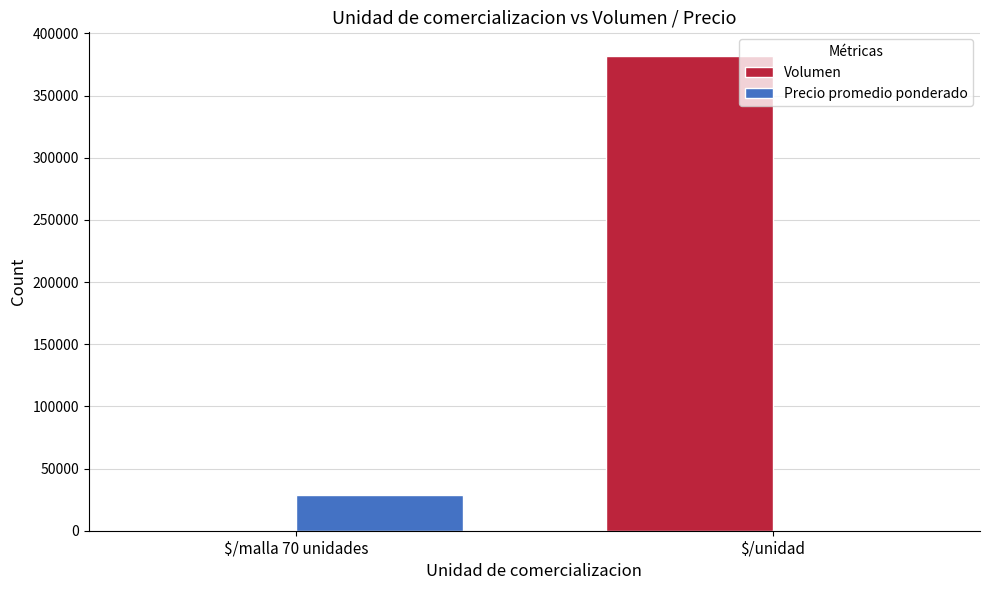

Are the bars horizontal?

No